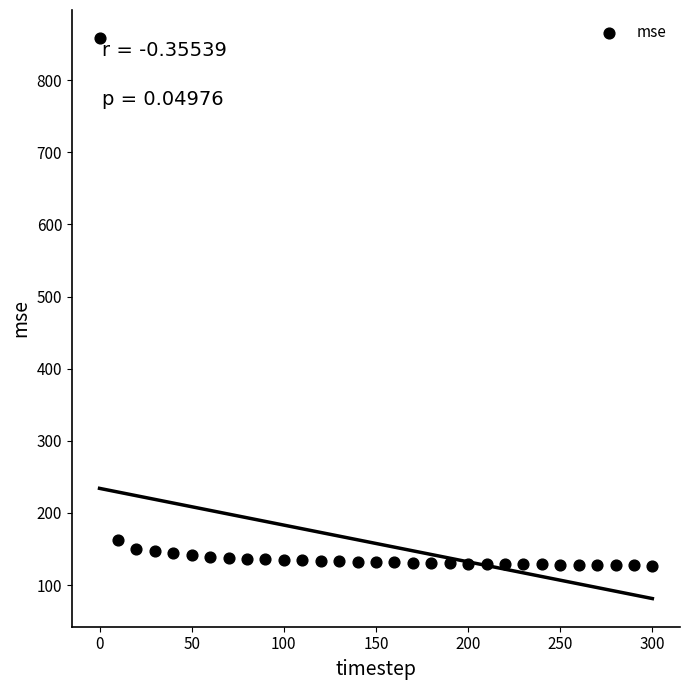

What is the range of X values (max minus min)?

300.0